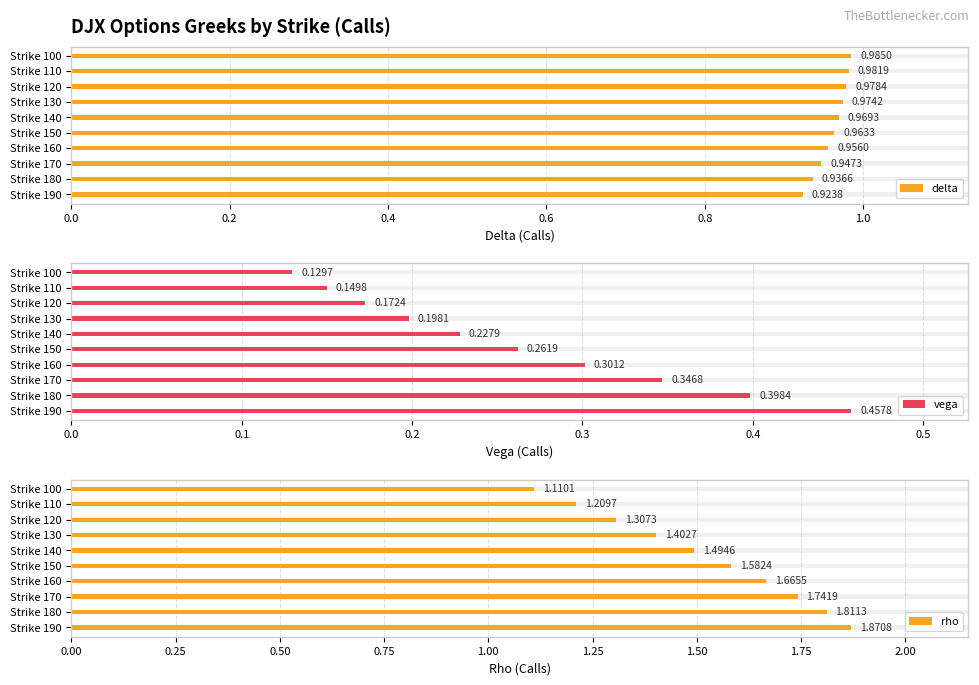

Which series has the largest total across all categories?

rho